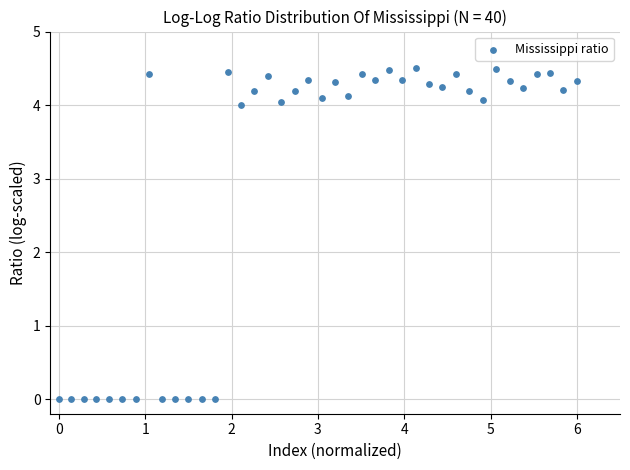

What is the range of X values (max minus min)?

6.0